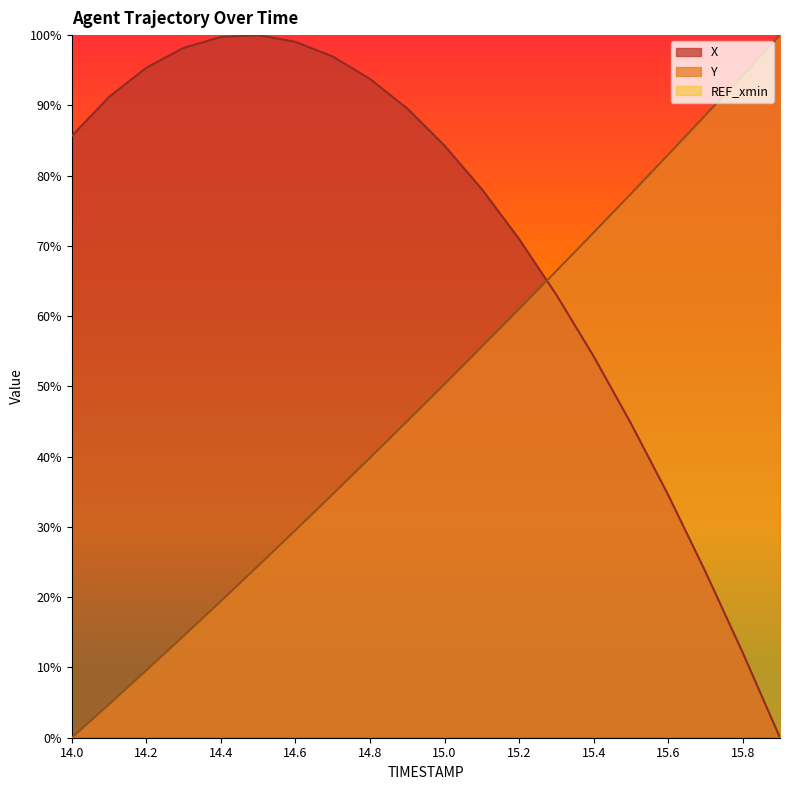

After their last crossing, which series has the higher values: X or Y?

Y